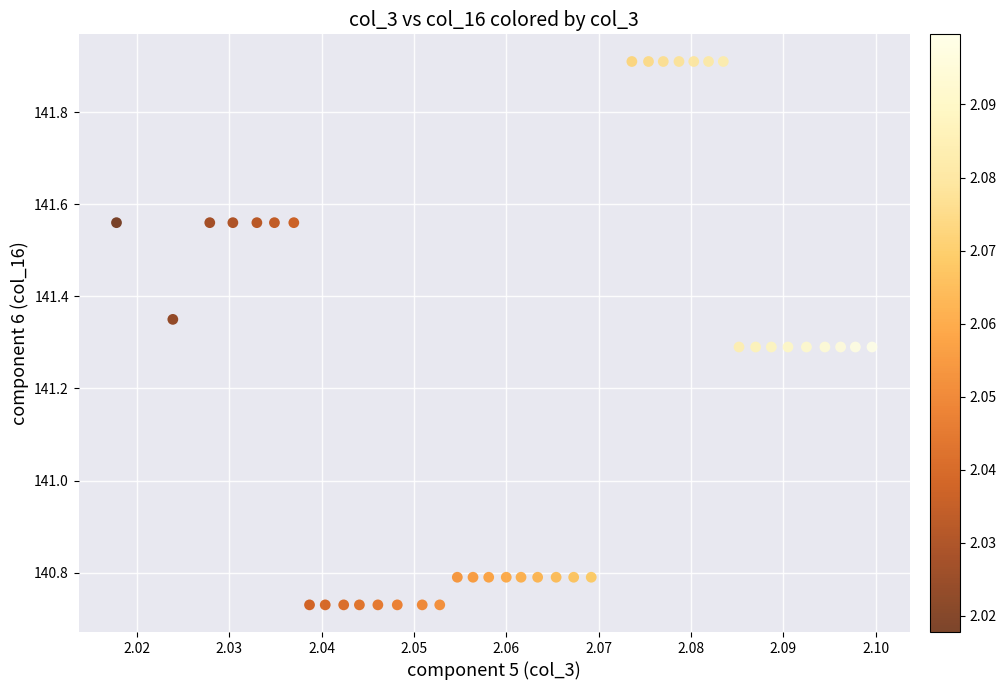

What is the range of Y values (max minus min)?

1.2